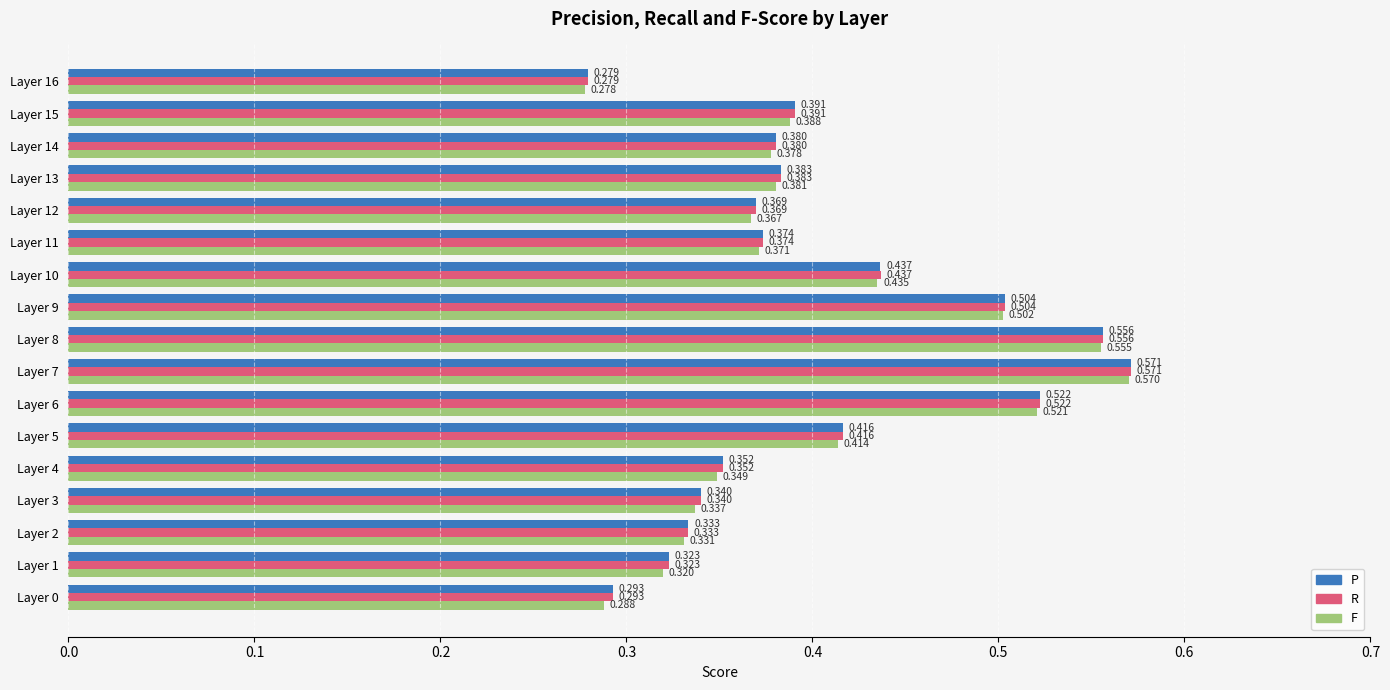

Is the value of P at Layer 1 greater than the value of F at Layer 9?

No